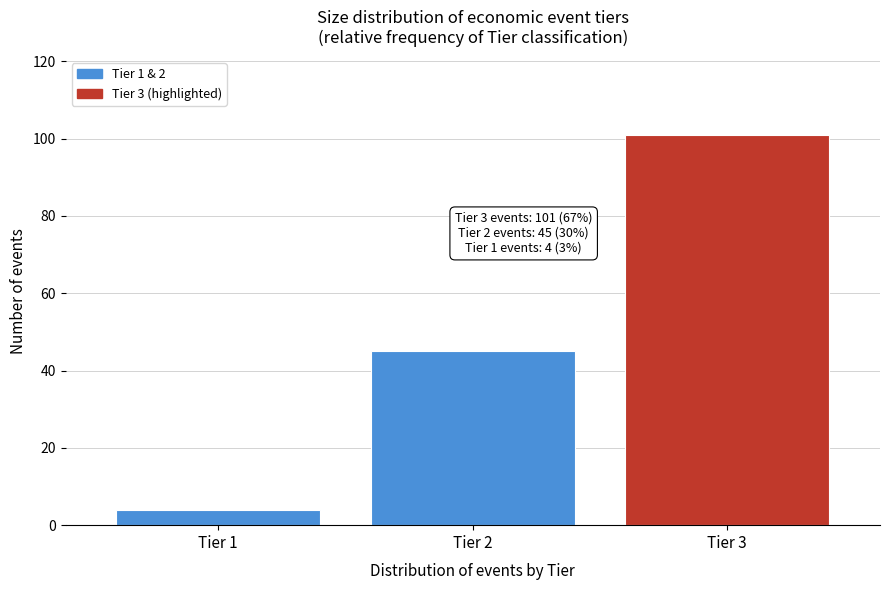

Reading left to right, transcribe all the data shown in this chart.

4	45	101